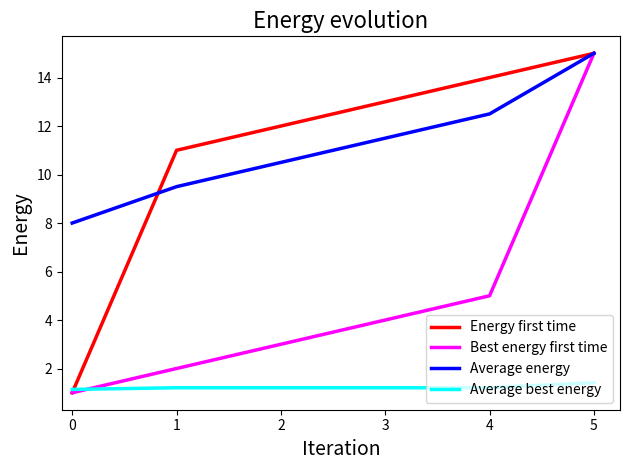

Rank the categories by Average energy value from lowest to highest.

0, 1, 2, 3, 4, 5